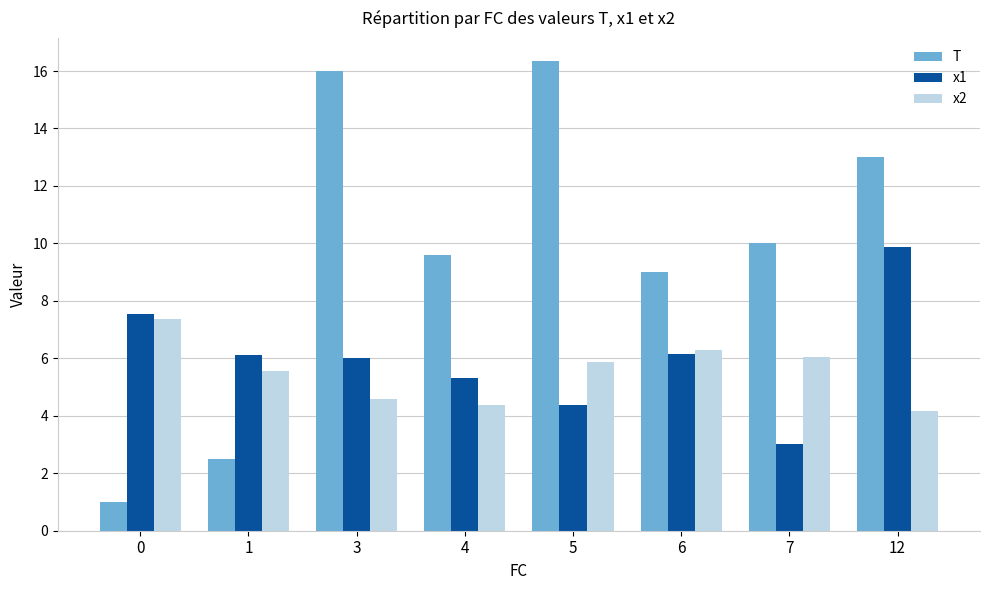

Is the value of x2 at 5 greater than the value of T at 0?

Yes